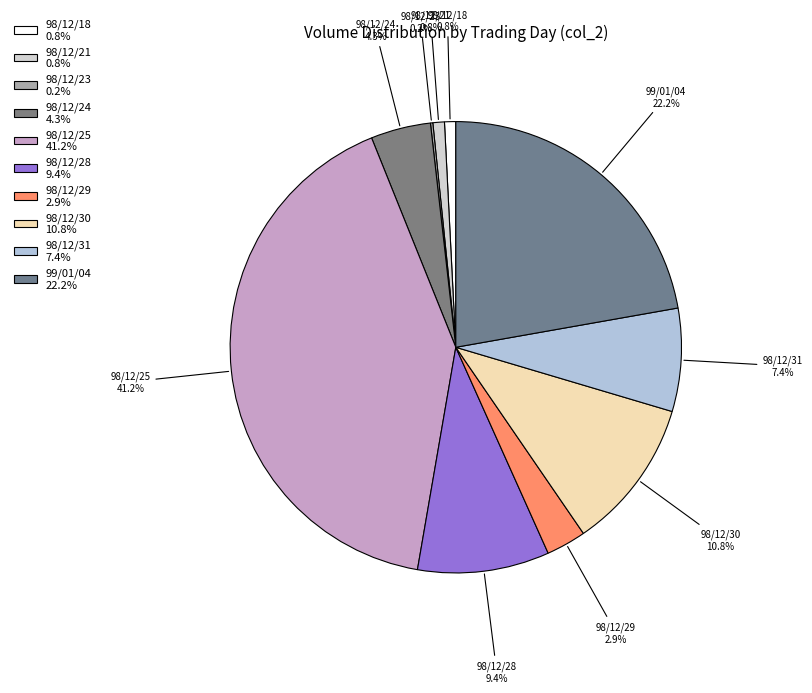

Is 98/12/21 the majority of the pie?

No